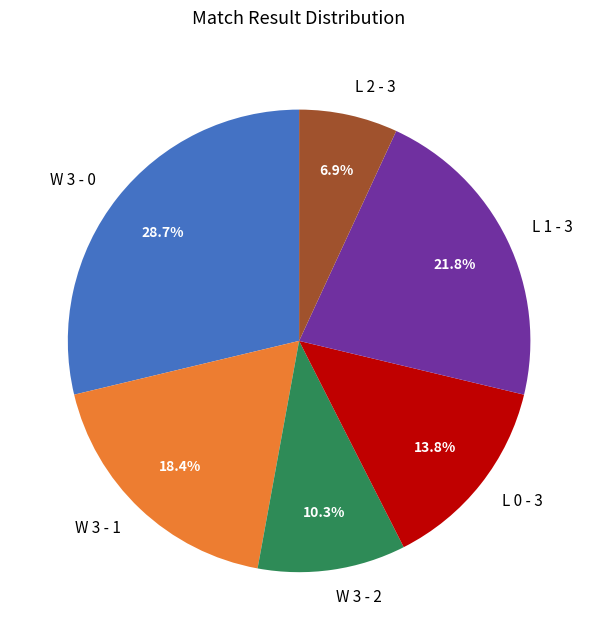

Combined, what portion of the pie is W 3 - 0 and L 1 - 3?

50.6%